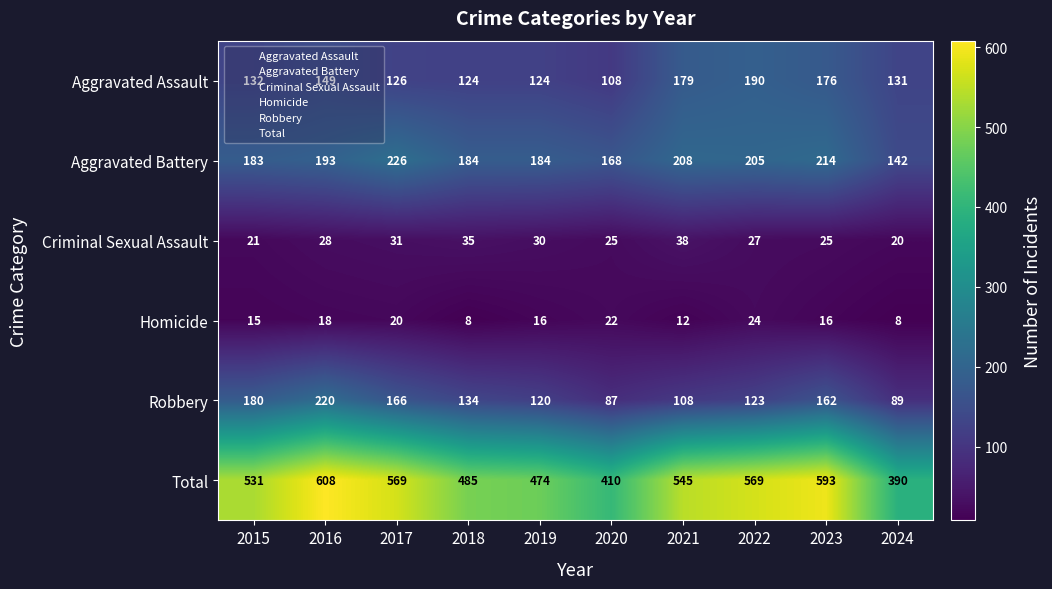

Is it true that Homicide equals 12 at 2021?

True